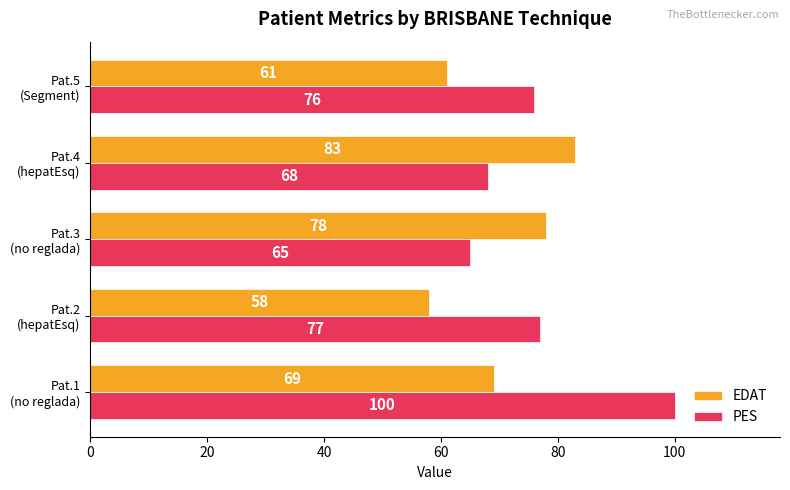

Rank the series by their maximum value, from lowest to highest.

EDAT, PES